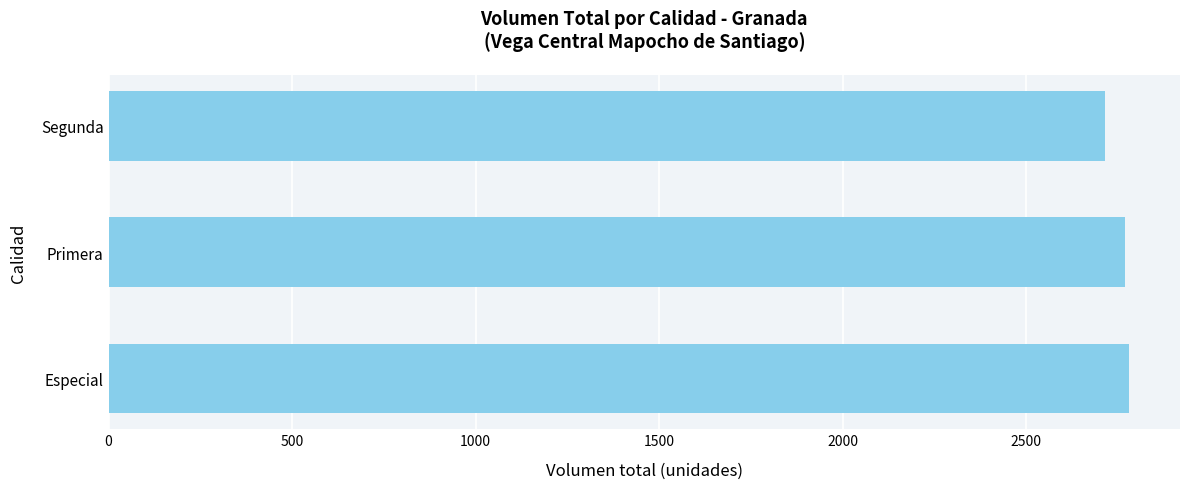

True or false: the data shows 4804 at Especial.

False